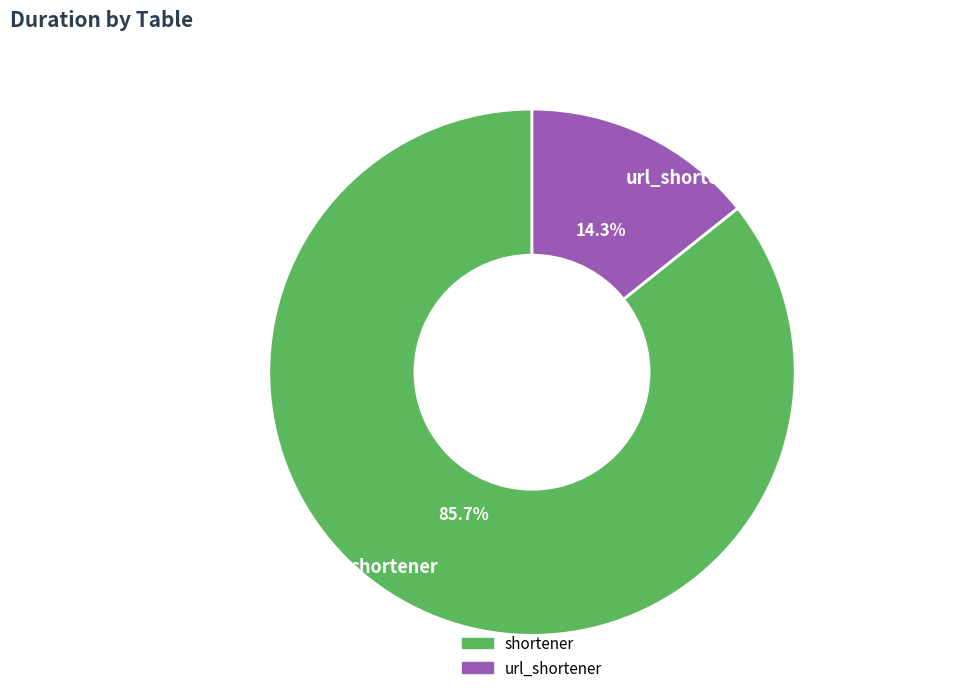

To the nearest percent, what portion does shortener represent?

86%